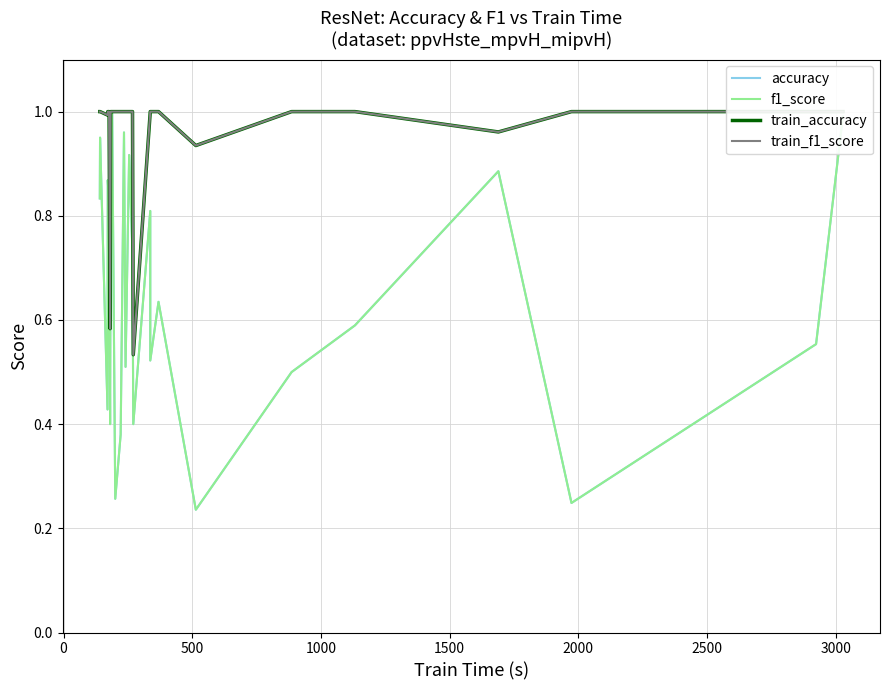

What is the difference between the maximum and minimum values in the train_f1_score series?

0.5